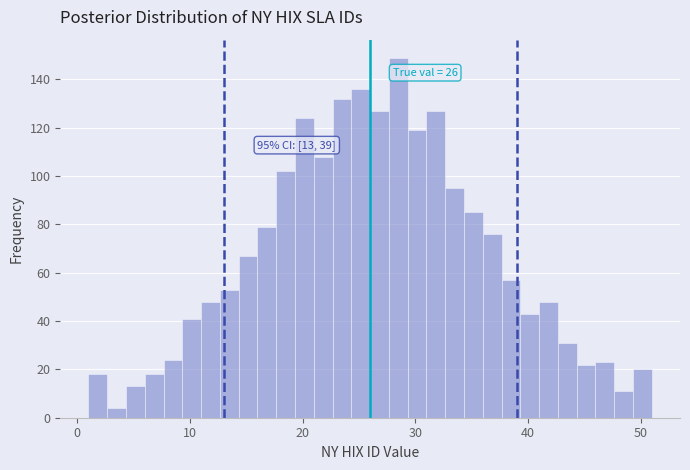

Around what value on the x-axis is the tallest bar? Give the approximate position of its centre, as read against the axis.

29